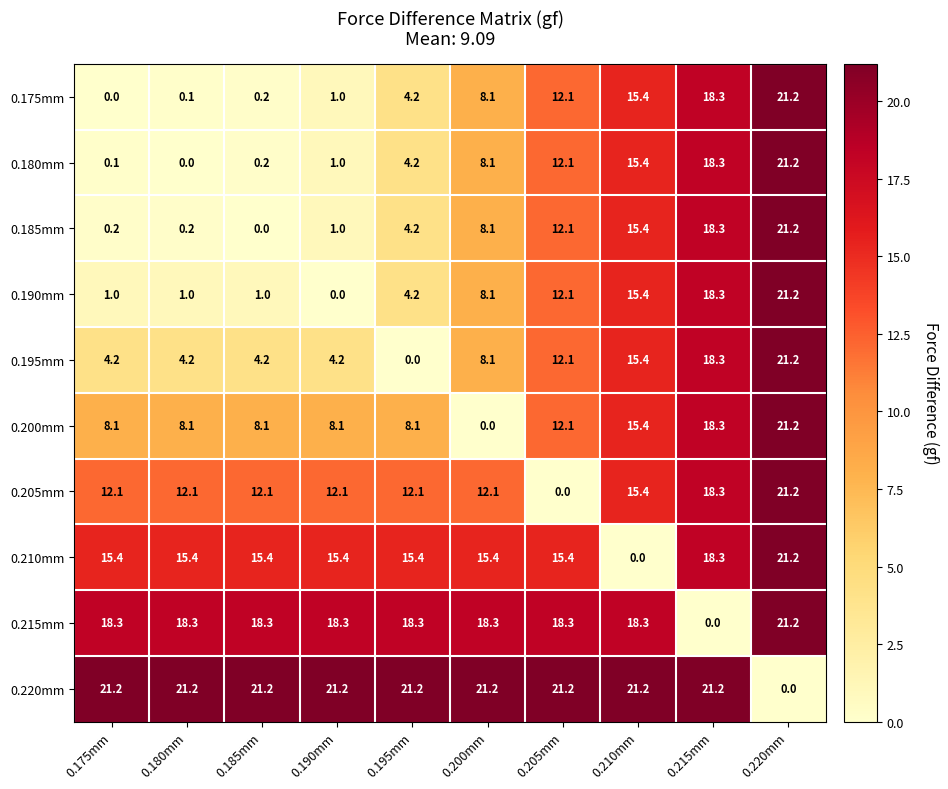

Where does the 0.205mm series first go above 12?

0.175mm